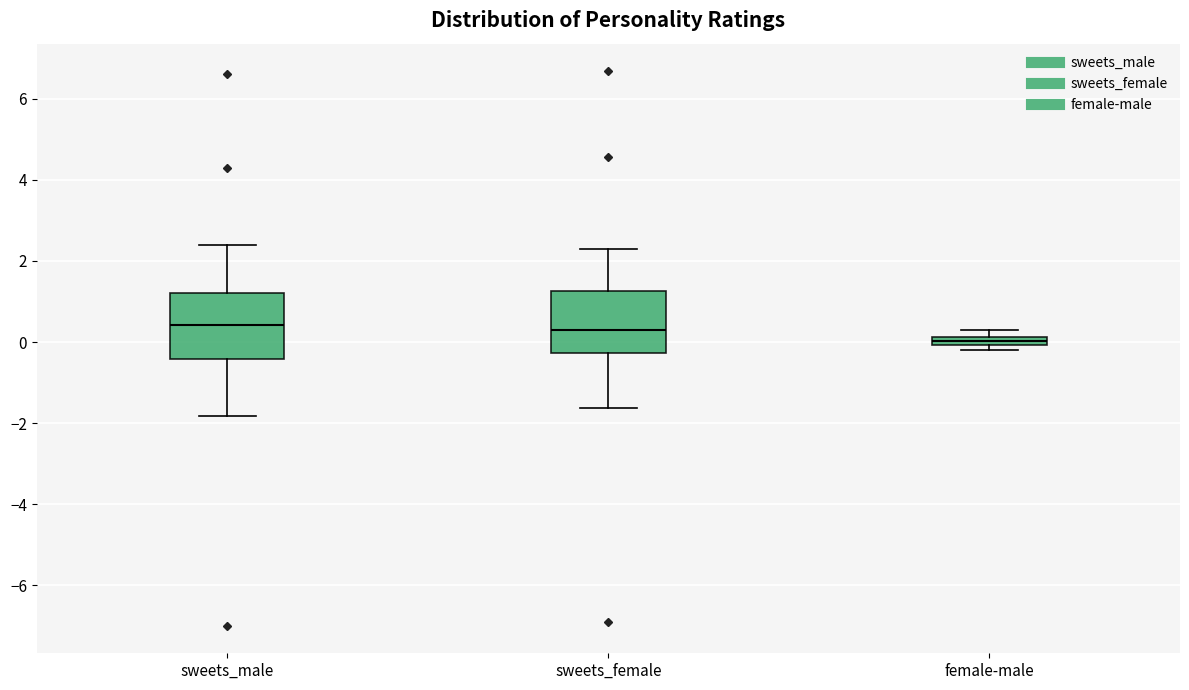

Where is the upper edge of the box for female-male on the y-axis? The values are not printed on the chart, so give them approximately, as read against the axis.

0.2